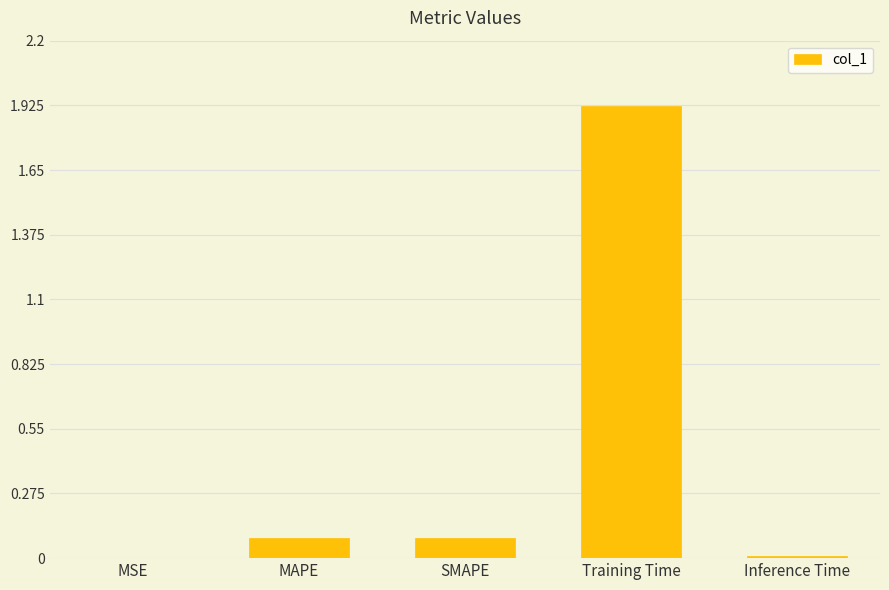

What is the sum of all values?

2.1